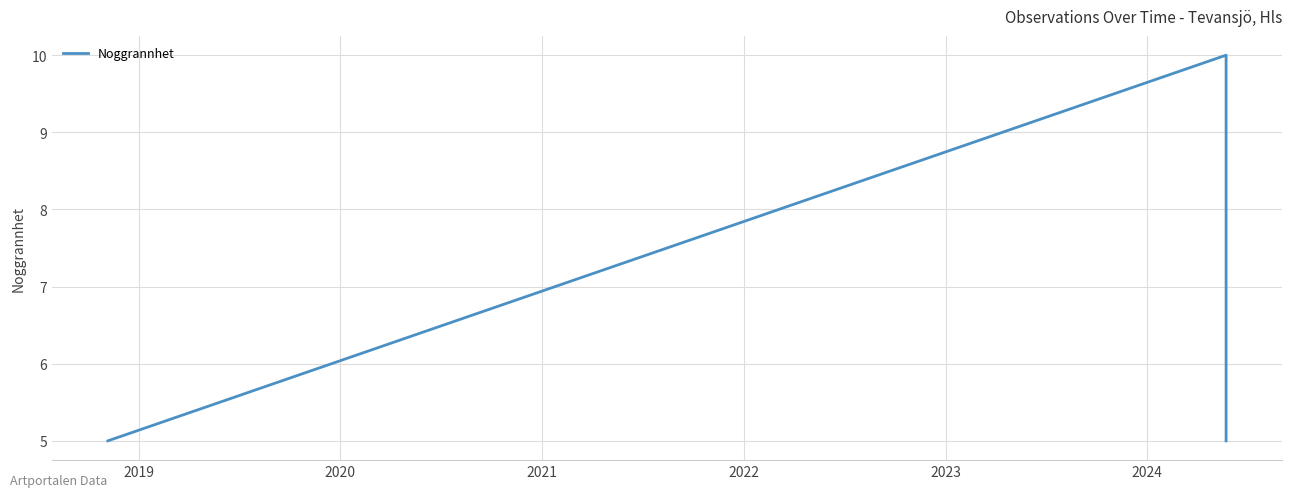

Reading left to right, list all the values displayed in this chart.

5	10	10	5